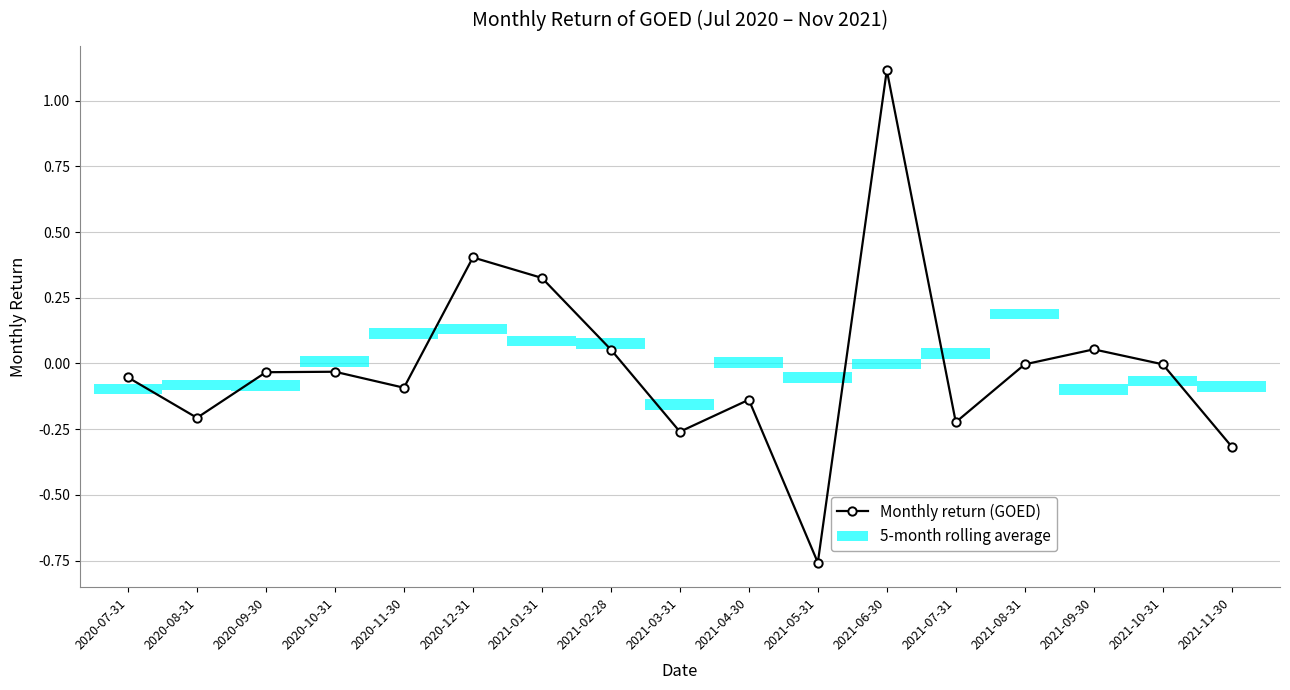

The value at 2020-12-31 is 0.4. True or false?

True